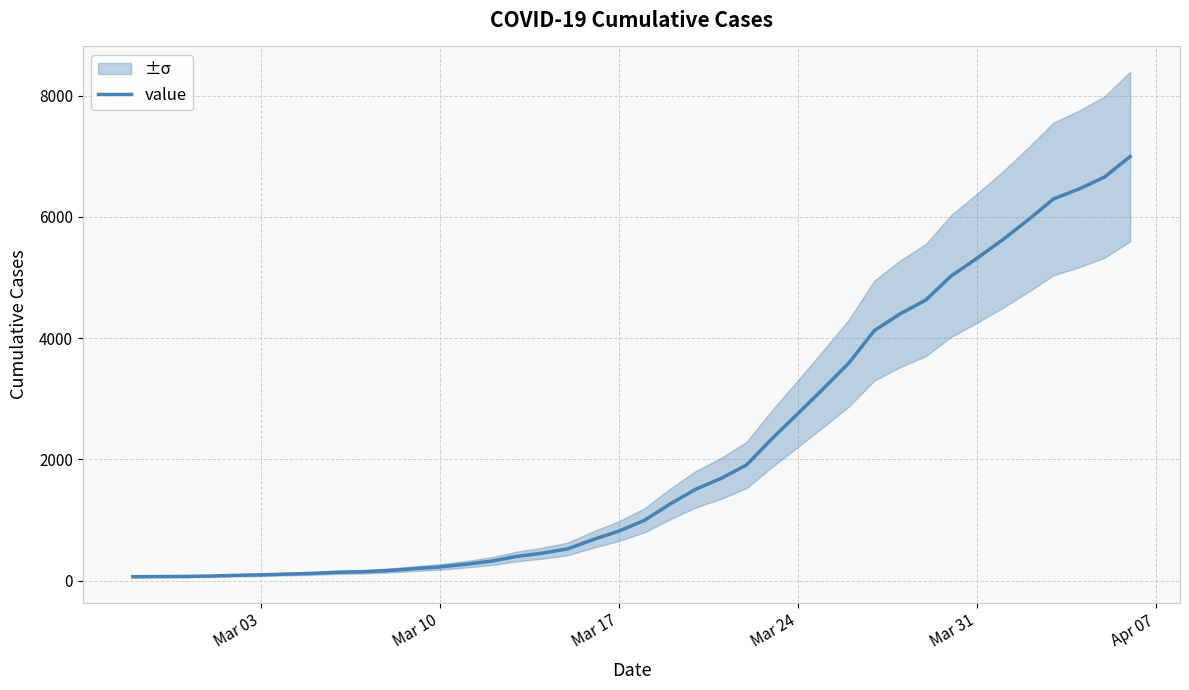

Count the number of values greater than 993.

19